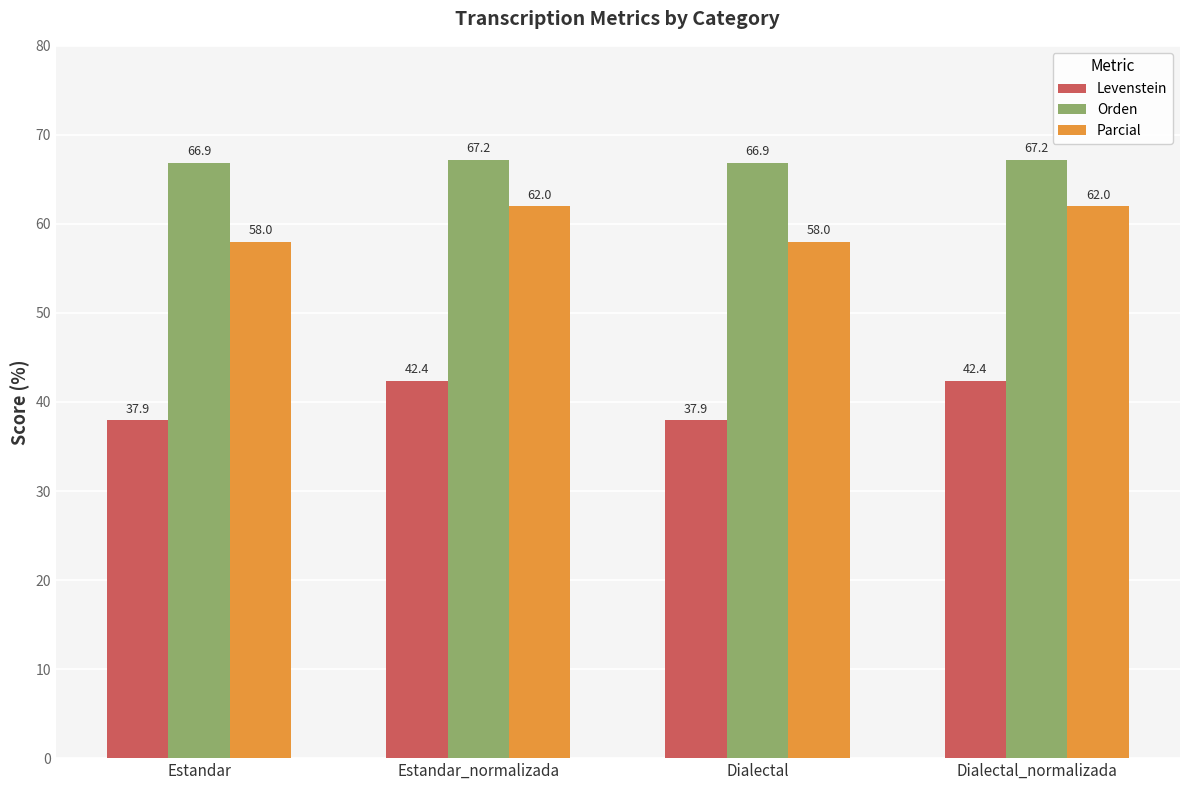

At which label does Parcial first exceed 61?

Estandar_normalizada